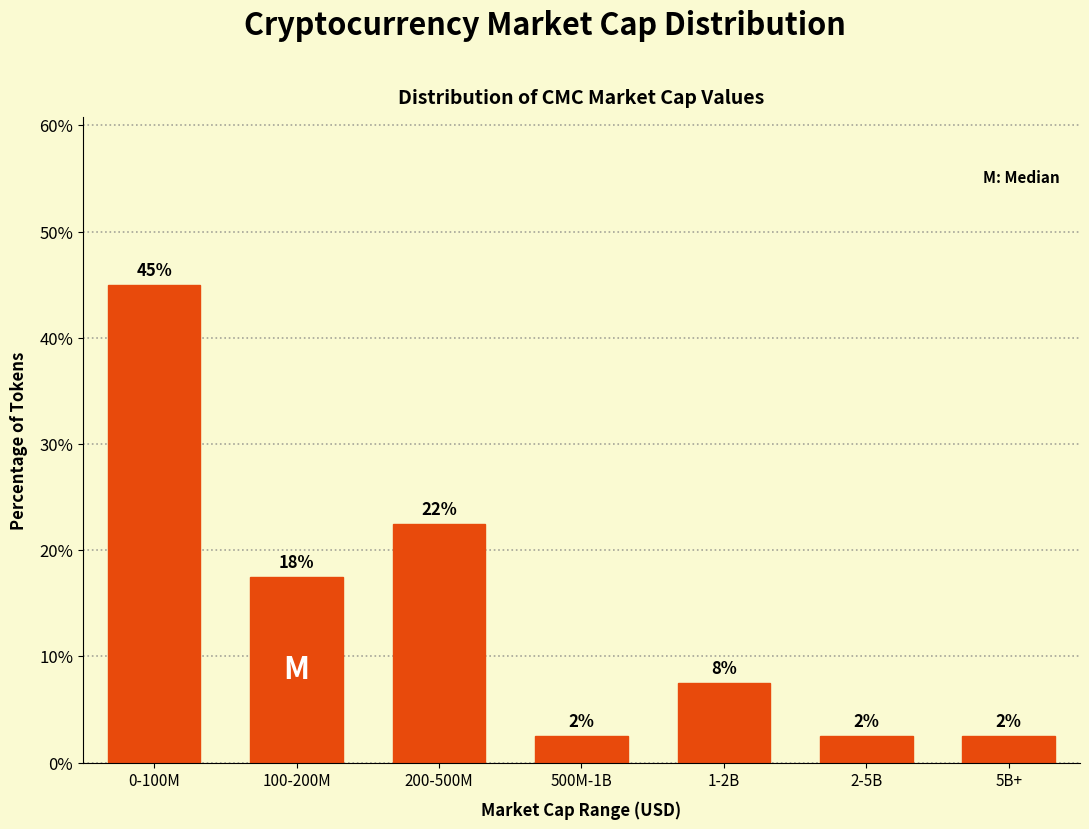

Are the bars horizontal?

No